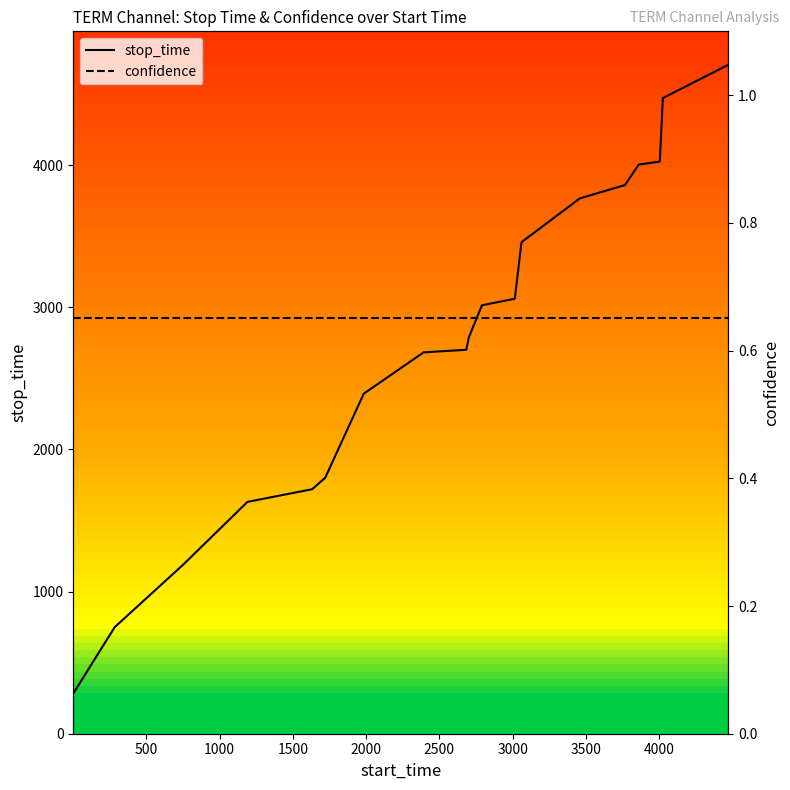

What is the minimum value for stop_time?

283